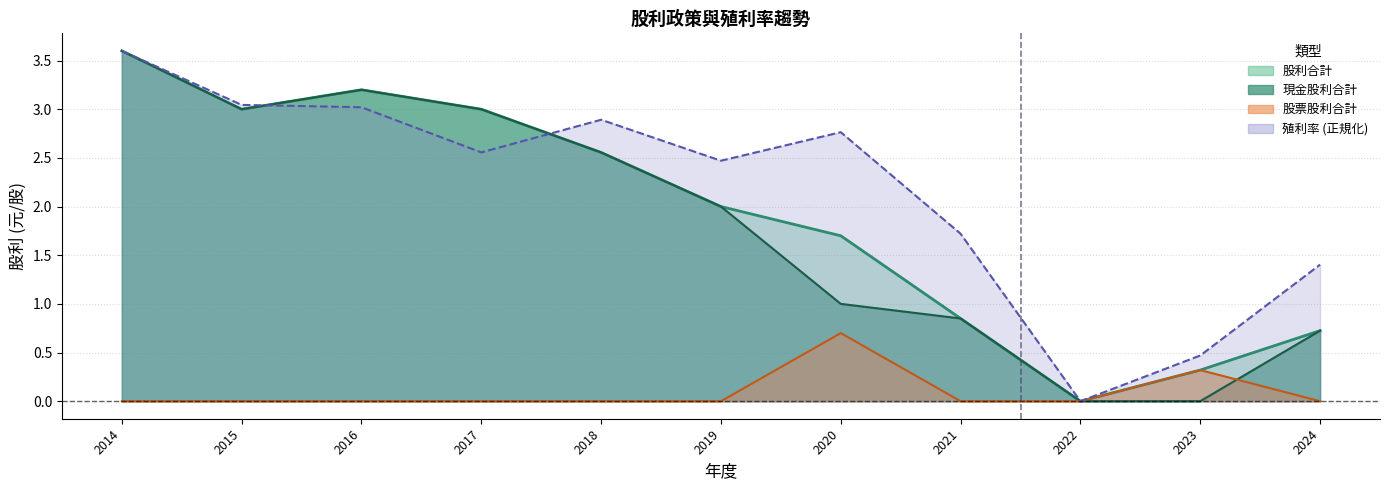

At which category does the chart reach its minimum across all series?

2022